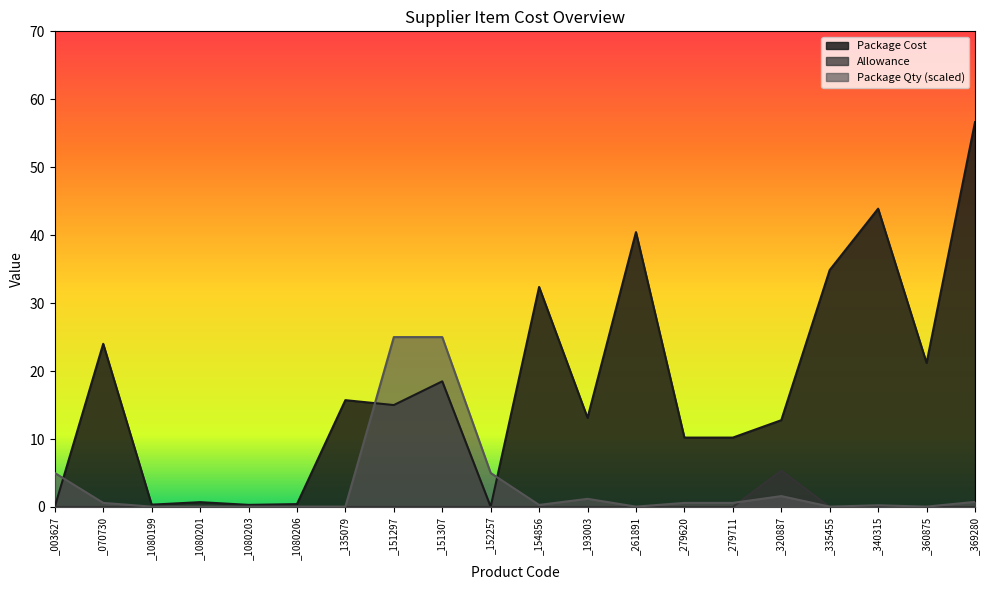

What are all the series names shown in the legend?

Package Cost, Allowance, Package Qty (scaled)